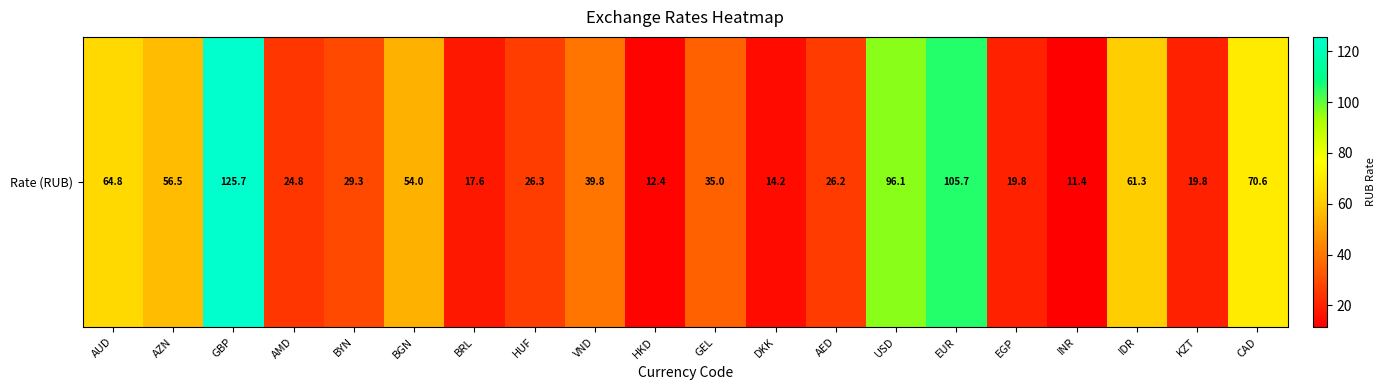

At which category does the chart reach its minimum across all series?

INR